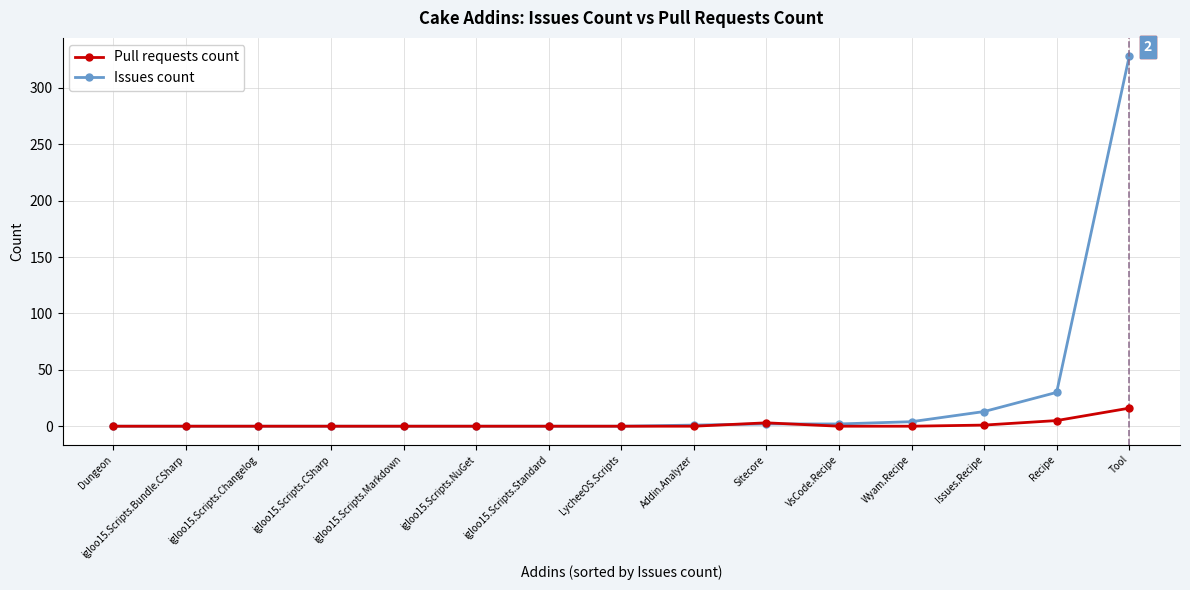

How many series are shown in this chart?

2